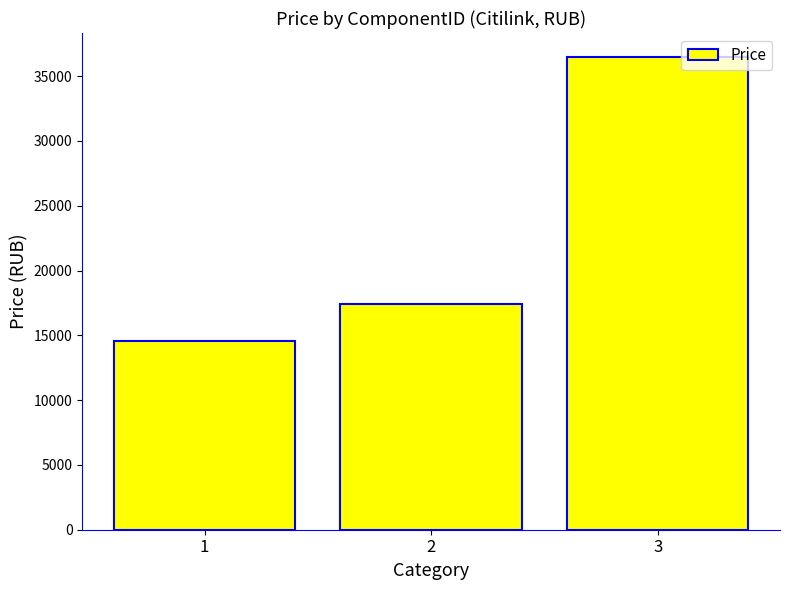

What is the sum of the values at 1 and 3?

51098